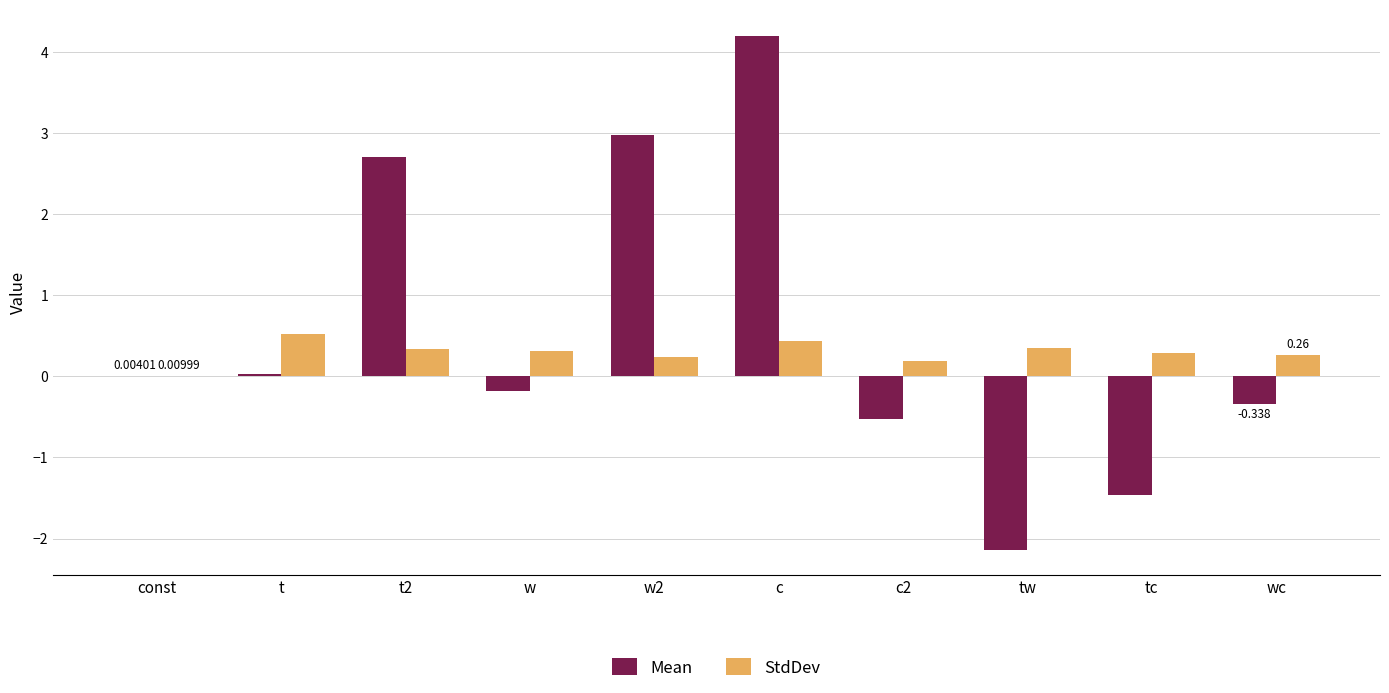

At which category is the sum across all series the highest?

c